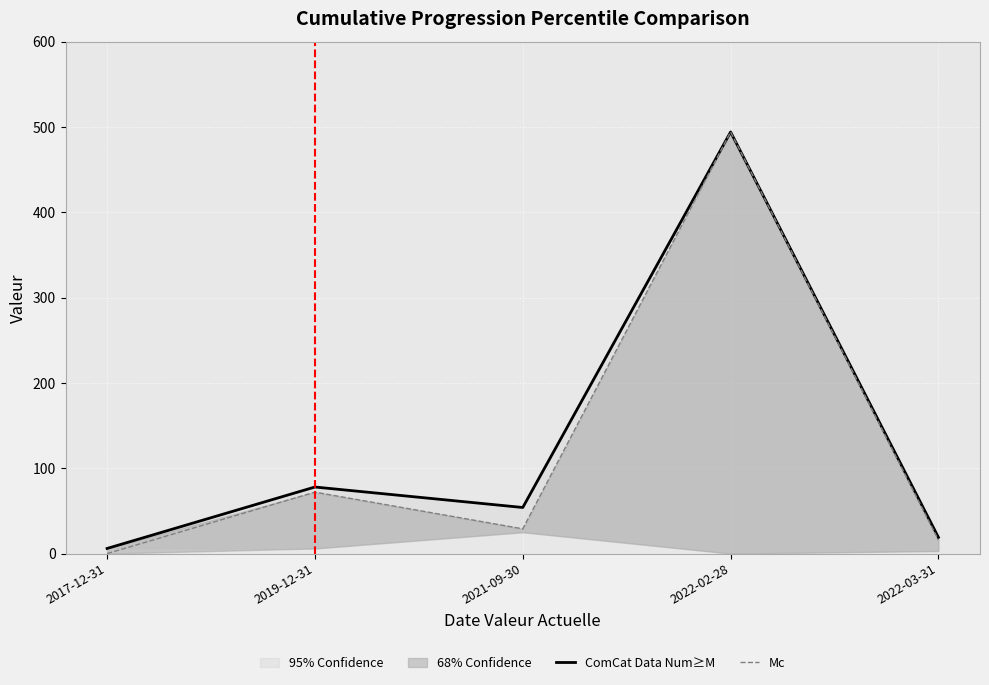

Which series has the largest range (max minus min)?

Mc